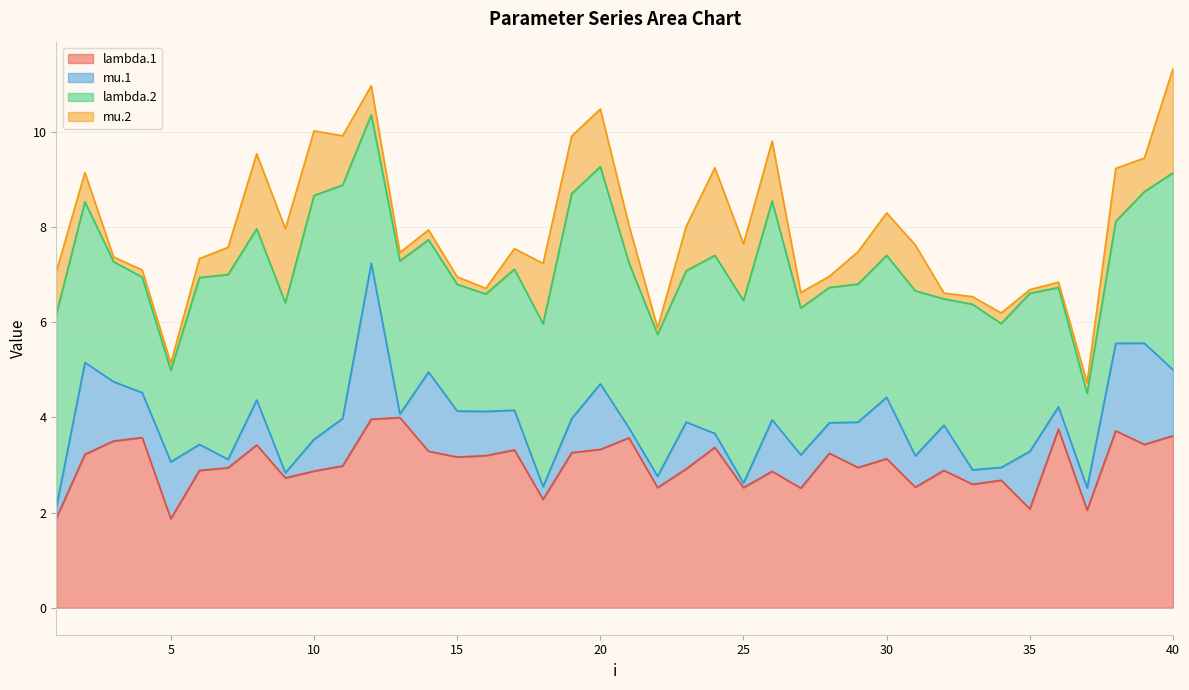

True or false: lambda.2 and mu.2 intersect in this chart.

False